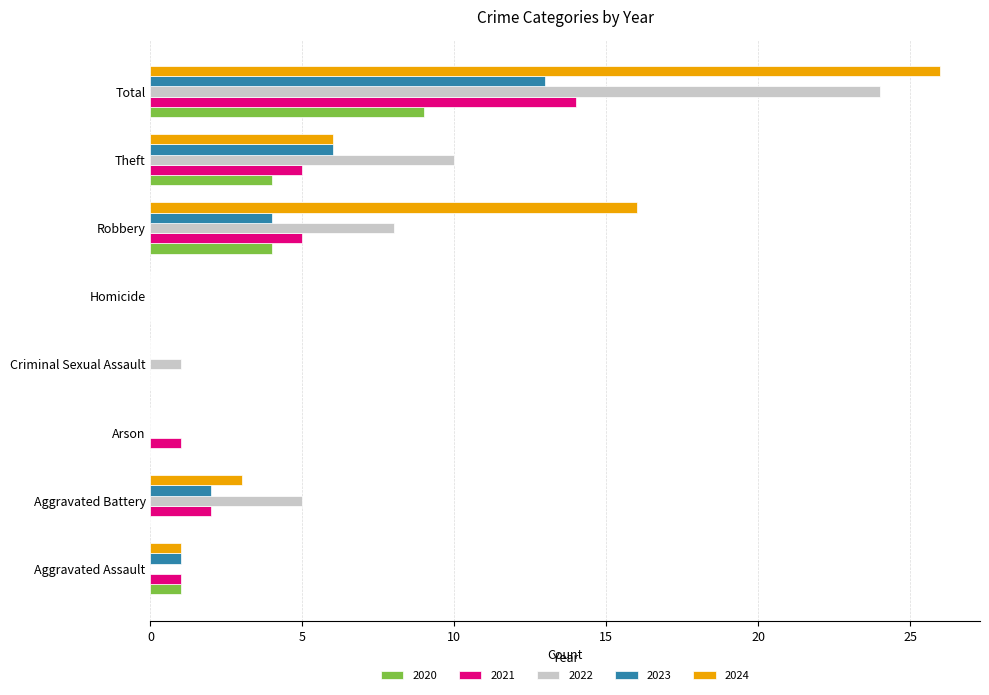

Which series changed the most between Aggravated Battery and Arson?

2022